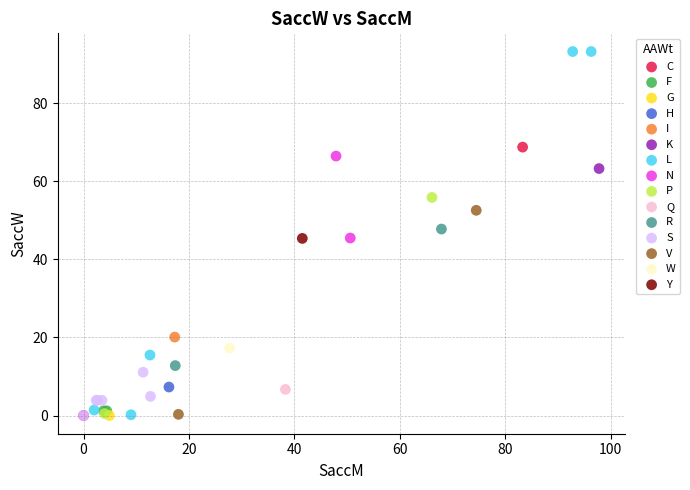

What are all the series names shown in the legend?

C, F, G, H, I, K, L, N, P, Q, R, S, V, W, Y